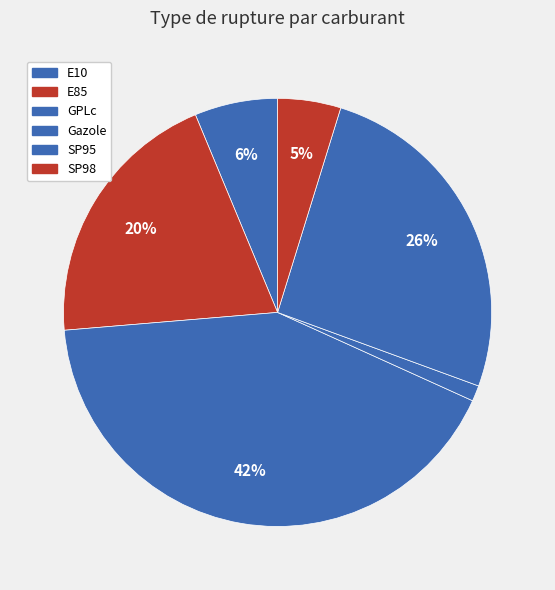

Rank the categories by value from lowest to highest.

Gazole, SP98, E10, E85, SP95, GPLc